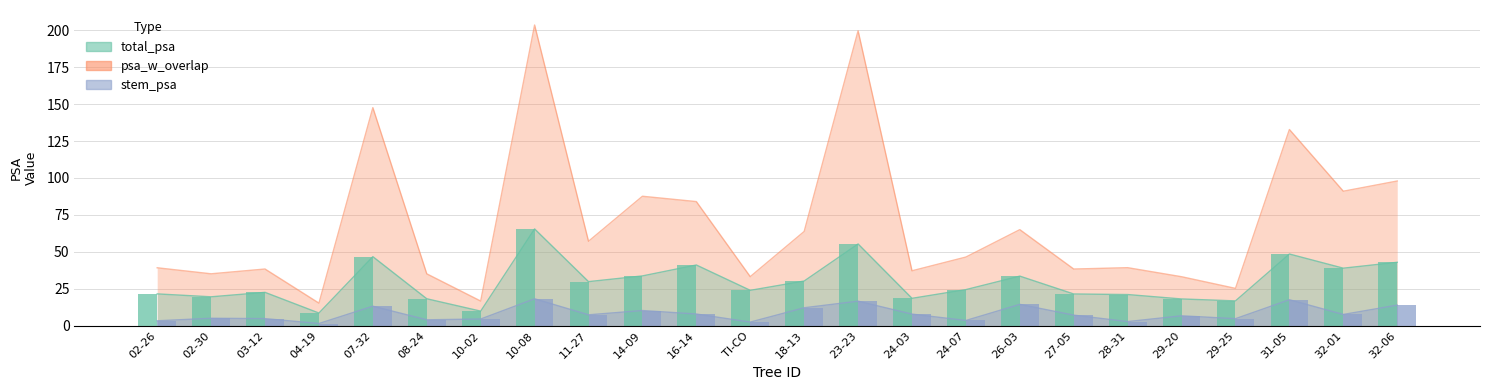

List the labels in order of psa_w_overlap value, largest first.

10-08, 23-23, 07-32, 31-05, 32-06, 32-01, 14-09, 16-14, 26-03, 18-13, 11-27, 24-07, 28-31, 02-26, 03-12, 27-05, 24-03, 02-30, 08-24, TI-CO, 29-20, 29-25, 10-02, 04-19